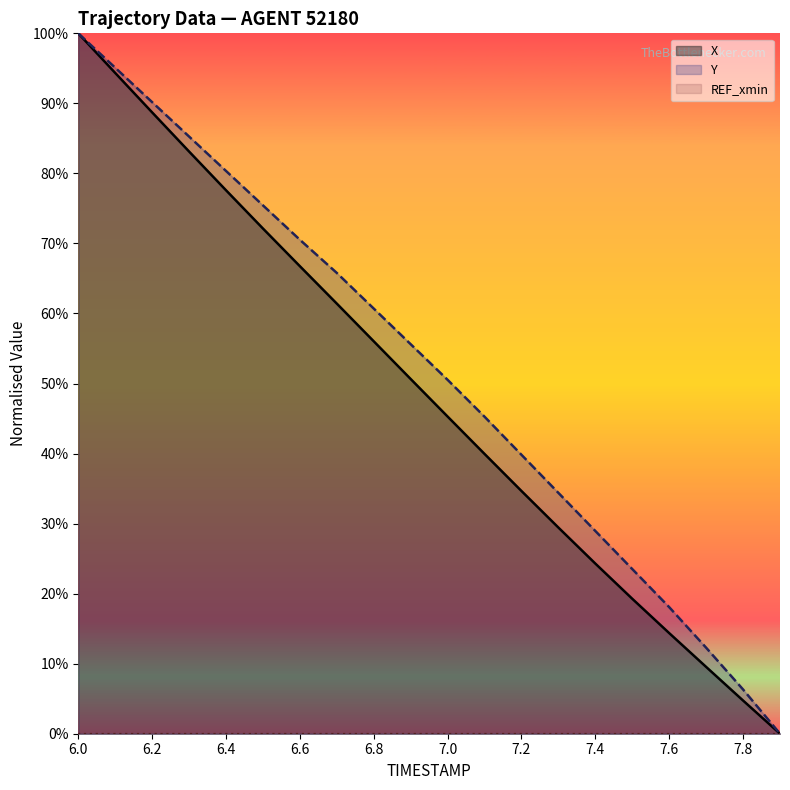

How many lines are shown in the chart?

2